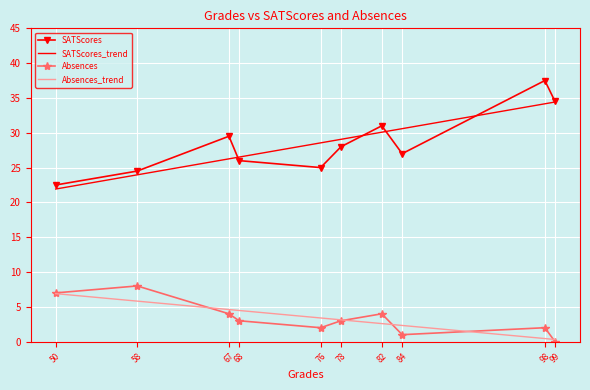

At which category does Absences reach its first local peak?

58